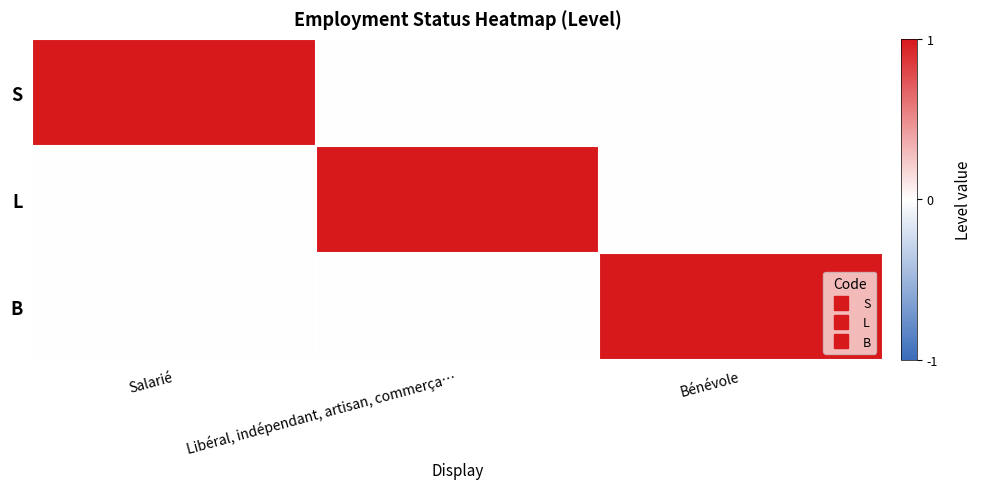

Reading left to right, extract all data points from this chart.

S: Salarié=1	Libéral, indépendant, artisan, commerça…=0	Bénévole=0
L: Salarié=0	Libéral, indépendant, artisan, commerça…=1	Bénévole=0
B: Salarié=0	Libéral, indépendant, artisan, commerça…=0	Bénévole=1